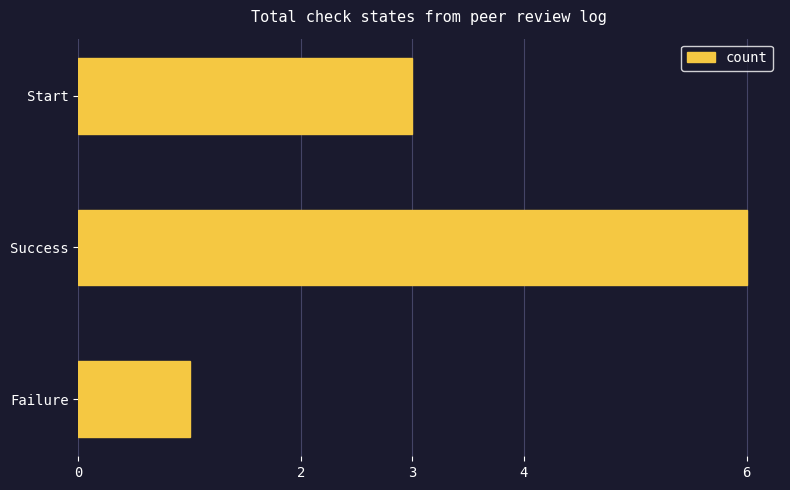

Reading bottom to top, extract all data points from this chart.

1	6	3